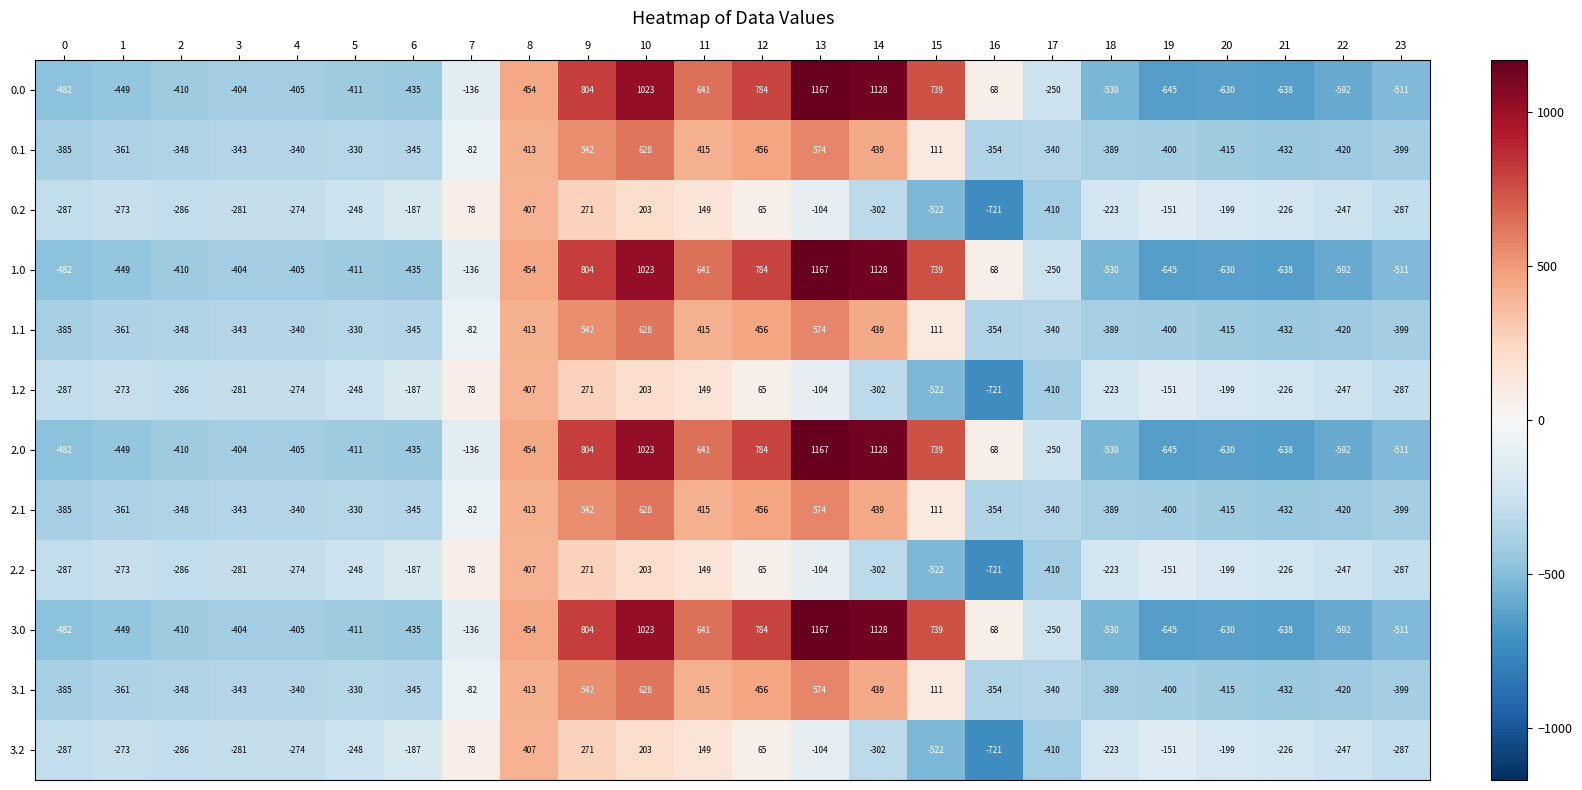

Is the value of 1.2 at 17 greater than the value of 0.2 at 21?

No